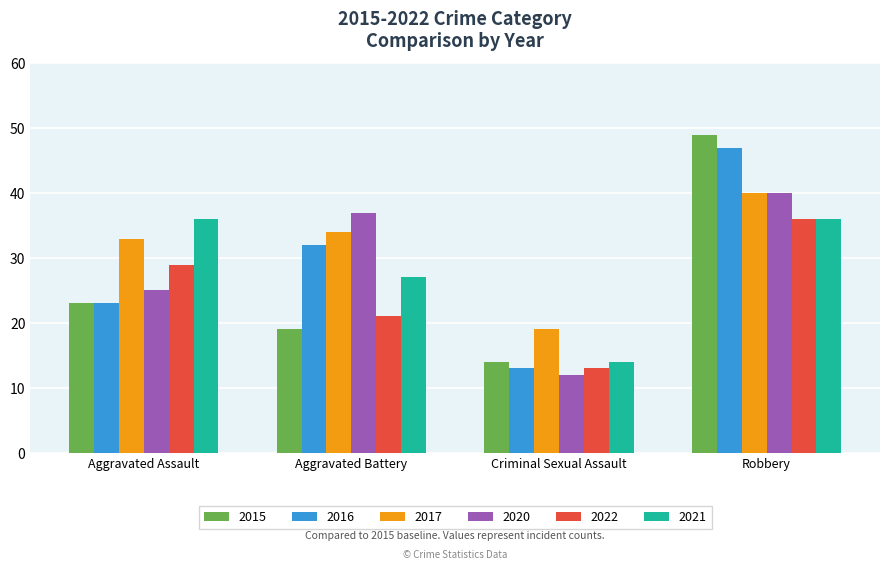

At which category does the chart reach its peak across all series?

Robbery